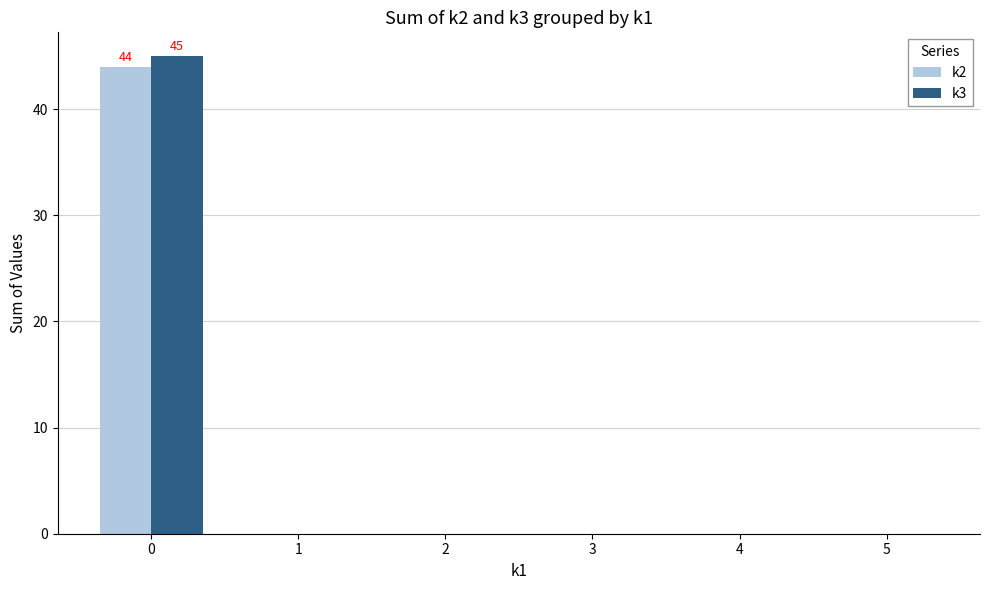

Is the value of k2 at 0 greater than the value of k3 at 1?

Yes